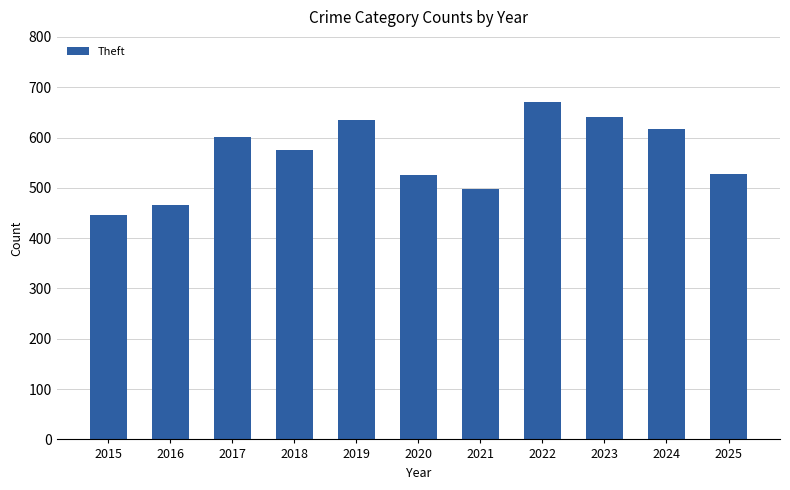

Which label corresponds to the smallest value in the chart?

2015